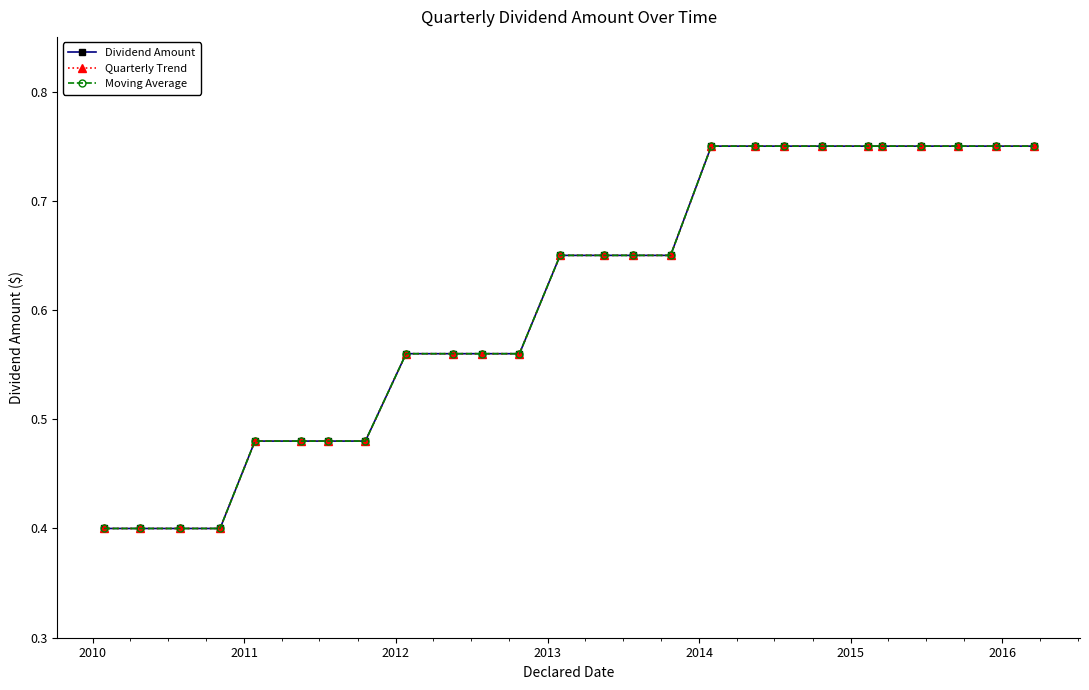

Does the chart have visible grid lines?

No